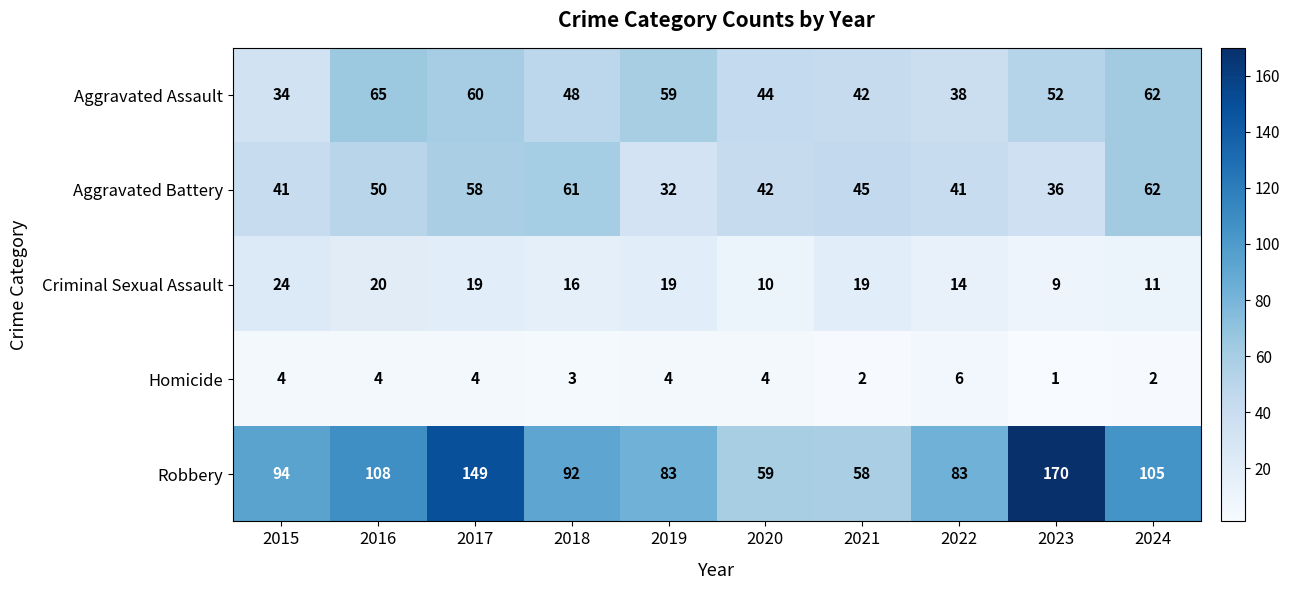

What is the sum of the Homicide values at 2015 and 2024?

6